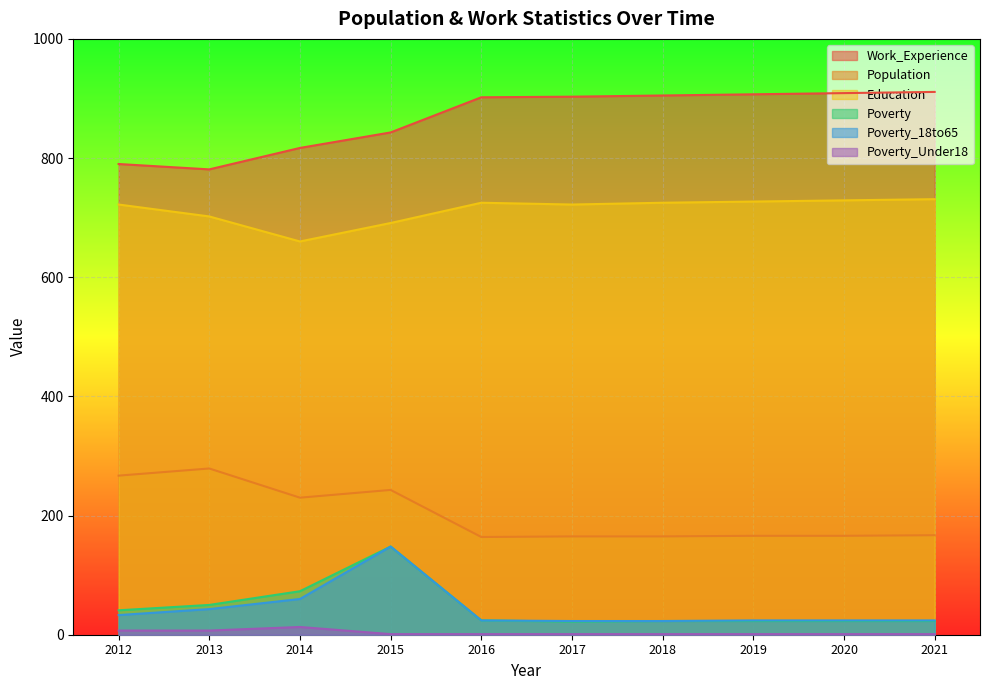

Where is Population nearest to the value 221?

2014